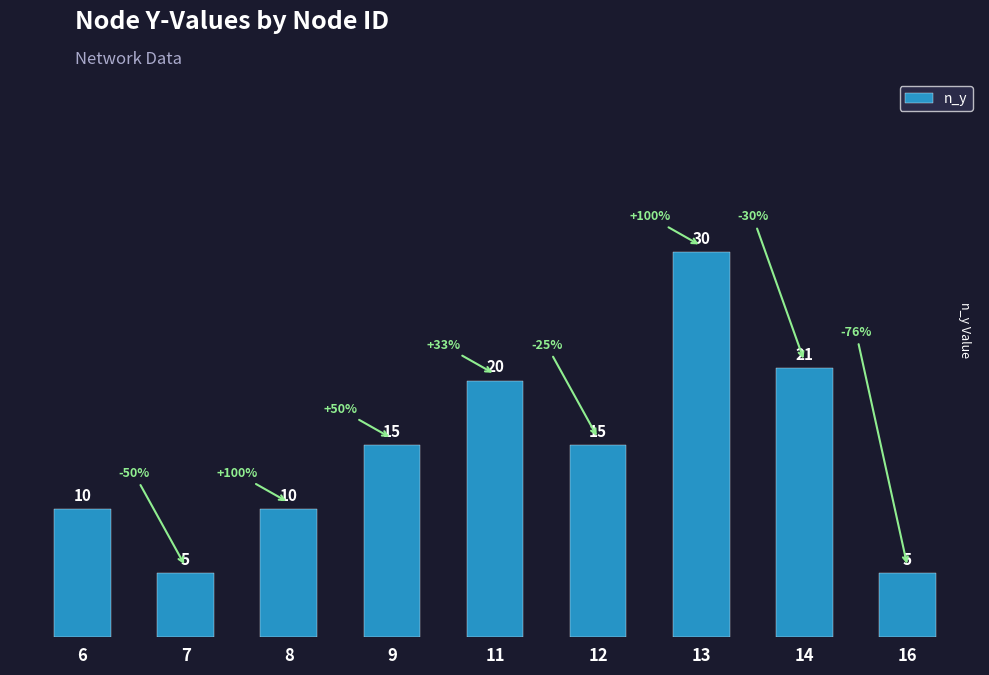

What is the smallest value displayed?

5